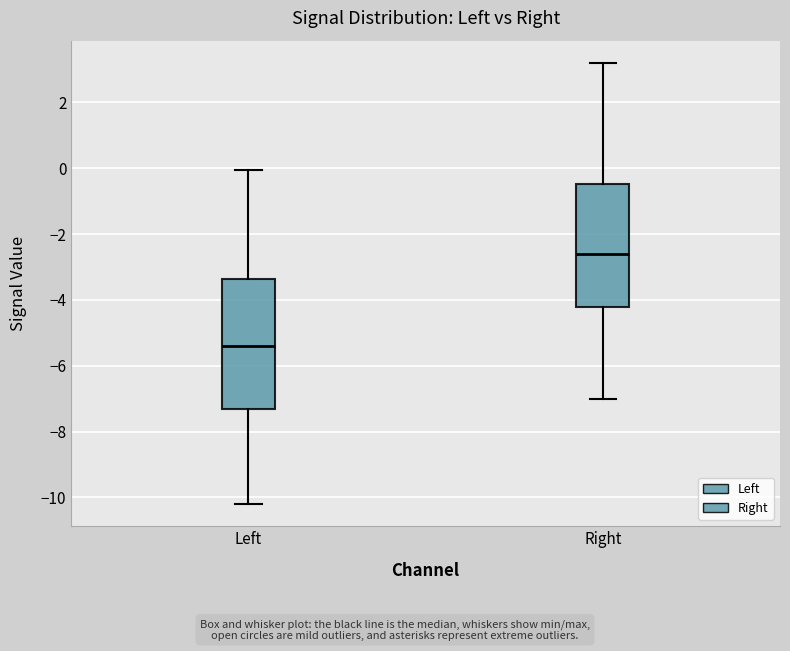

Reading left to right, read every box against the y-axis: the position of its median line, the range the box covers, and the ends of its whiskers. The values are not printed on the chart, so give them approximately, as read against the axis.

Left: median -5.4, box -7.4 to -3.4, whiskers -10.2 to 0.0
Right: median -2.6, box -4.2 to -0.4, whiskers -7.0 to 3.2